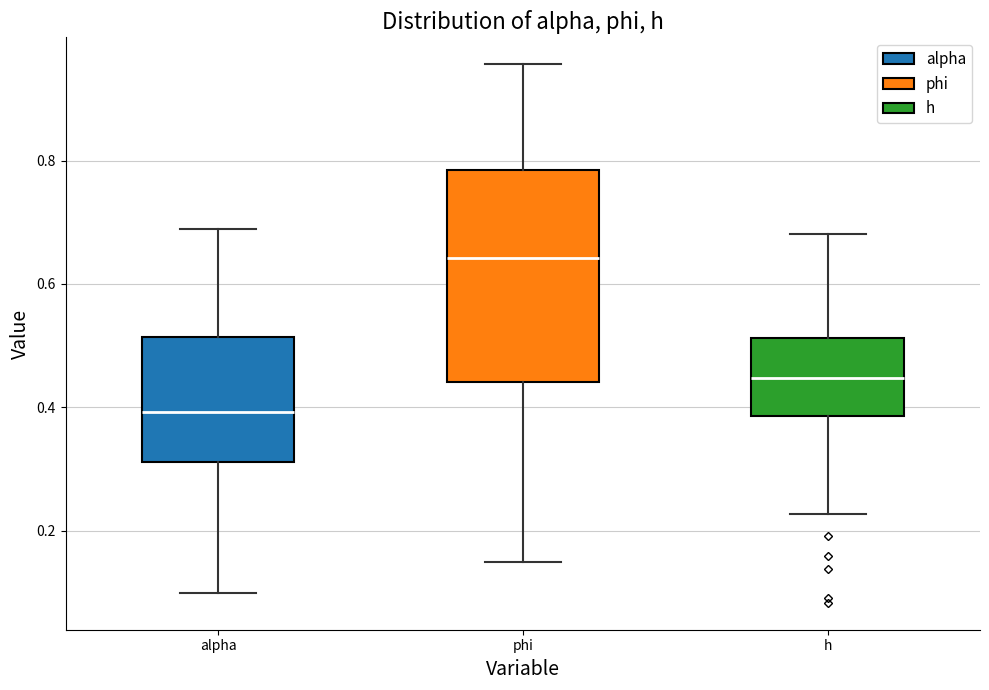

Where does the upper whisker of the box for h end on the y-axis? The values are not printed on the chart, so give them approximately, as read against the axis.

0.68